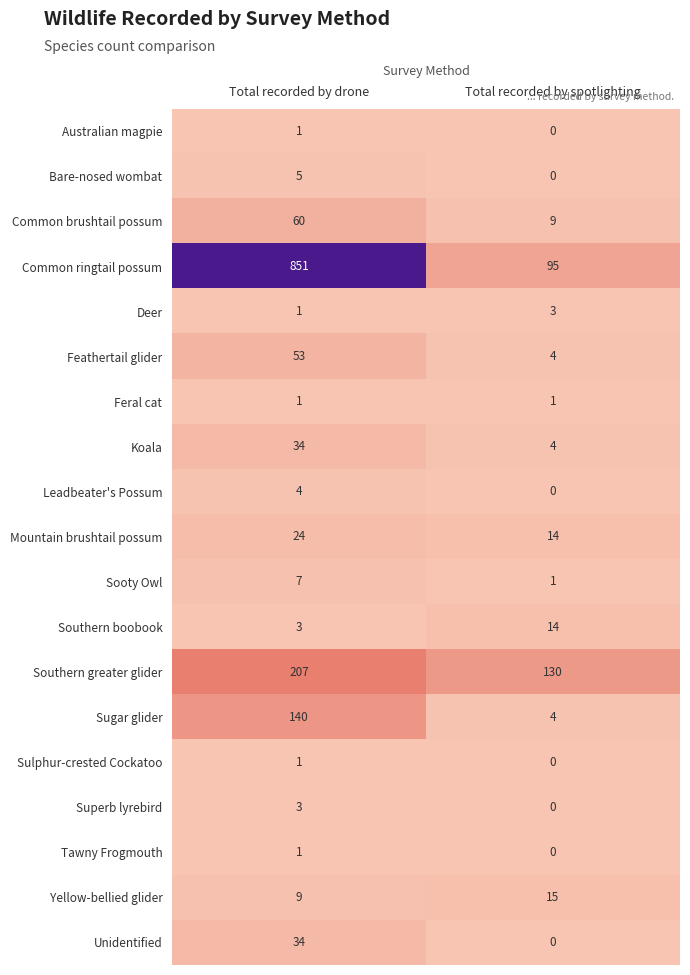

List the labels in order of Tawny Frogmouth value, smallest first.

Total recorded by spotlighting, Total recorded by drone